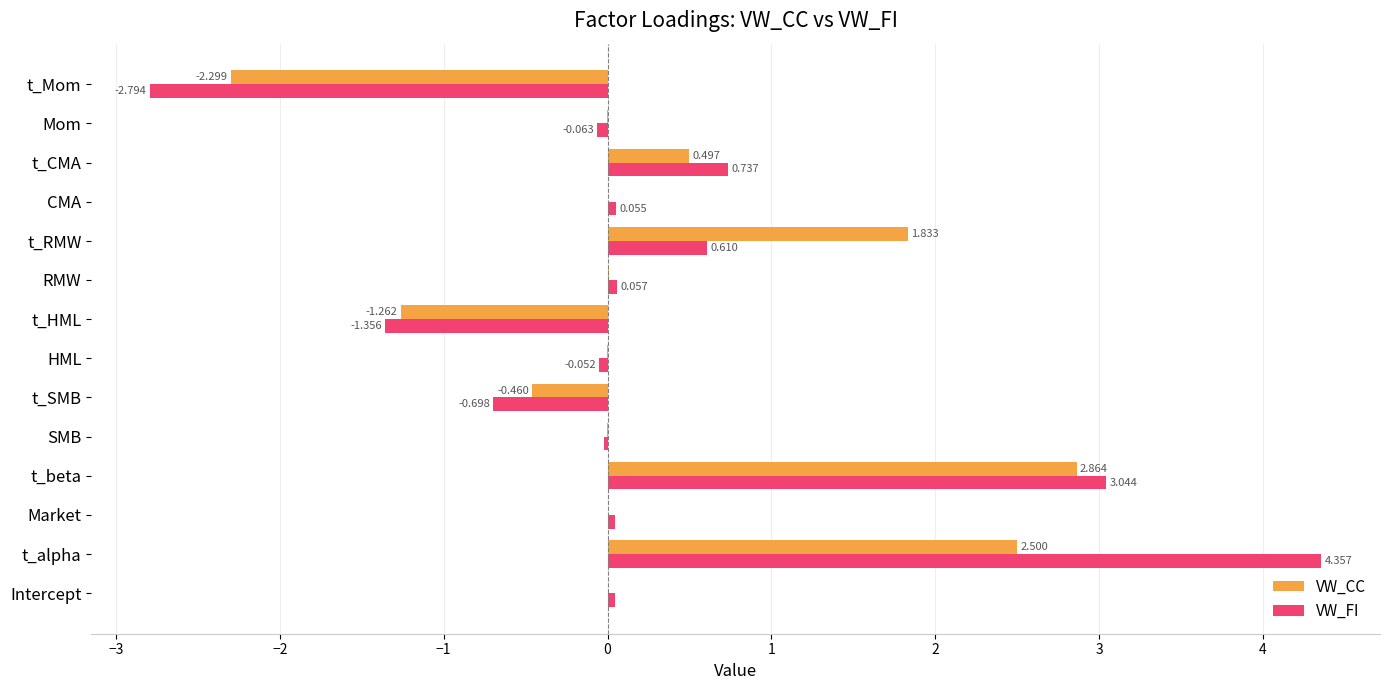

At which label is VW_CC closest to 0?

SMB